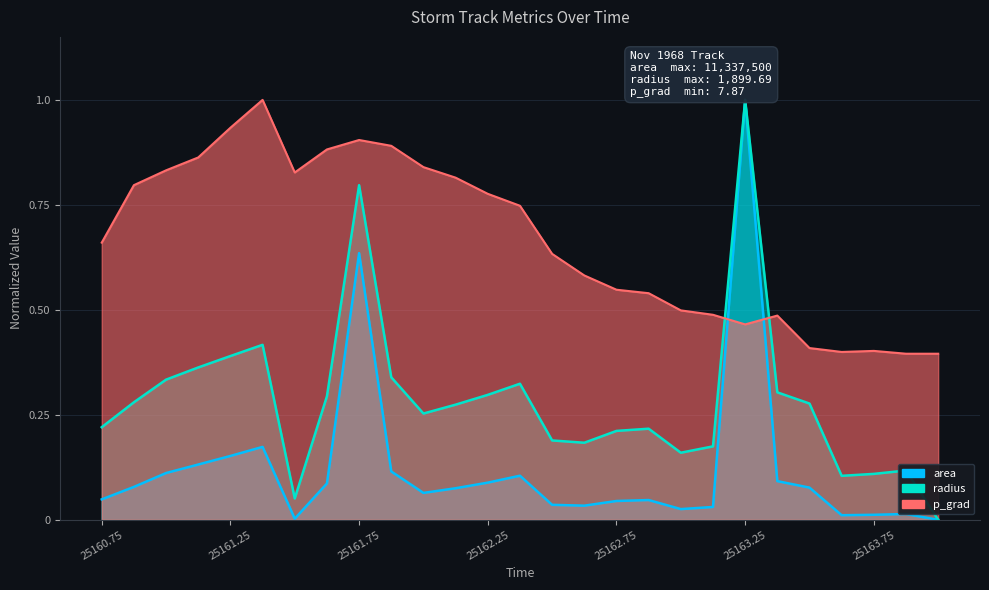

How many interior local peaks does the area series have?

6